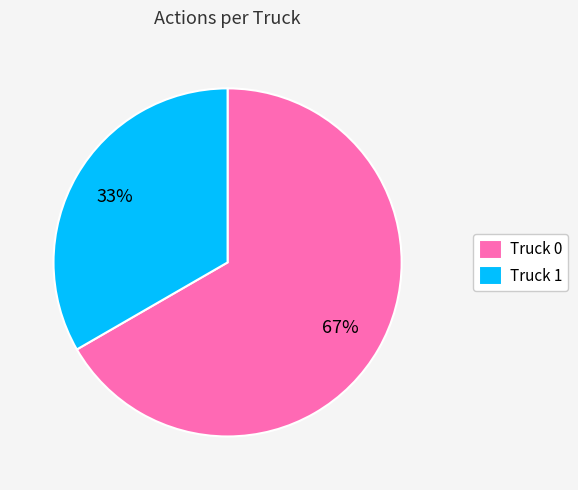

To the nearest percent, what is the average slice percentage?

50%